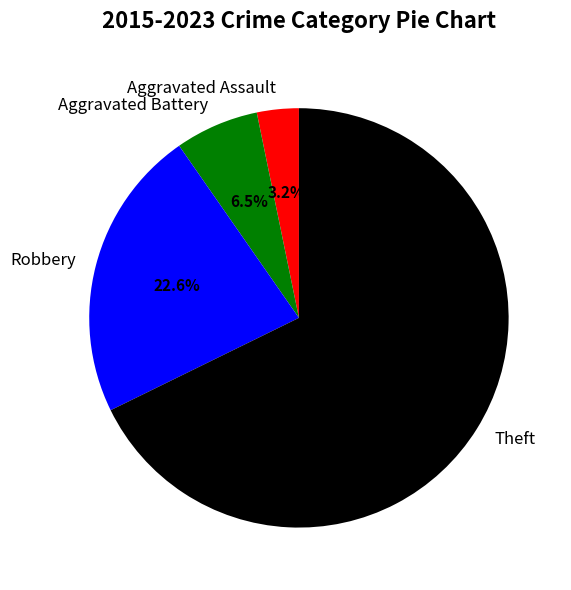

To the nearest percent, what is the combined percentage of Aggravated Battery and Robbery?

29%